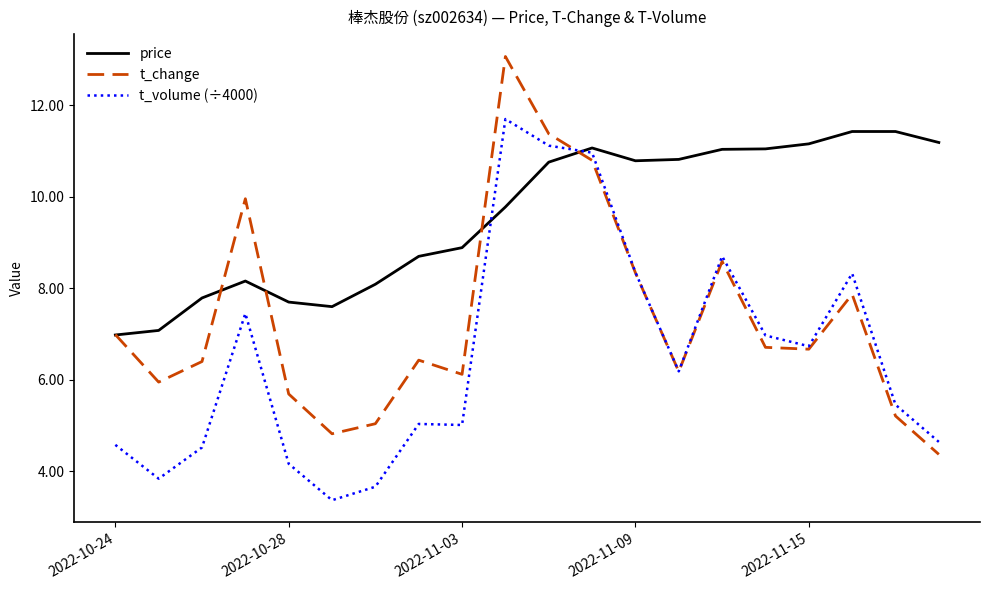

Rank the series by their average value, from lowest to highest.

t_volume (÷4000), t_change, price